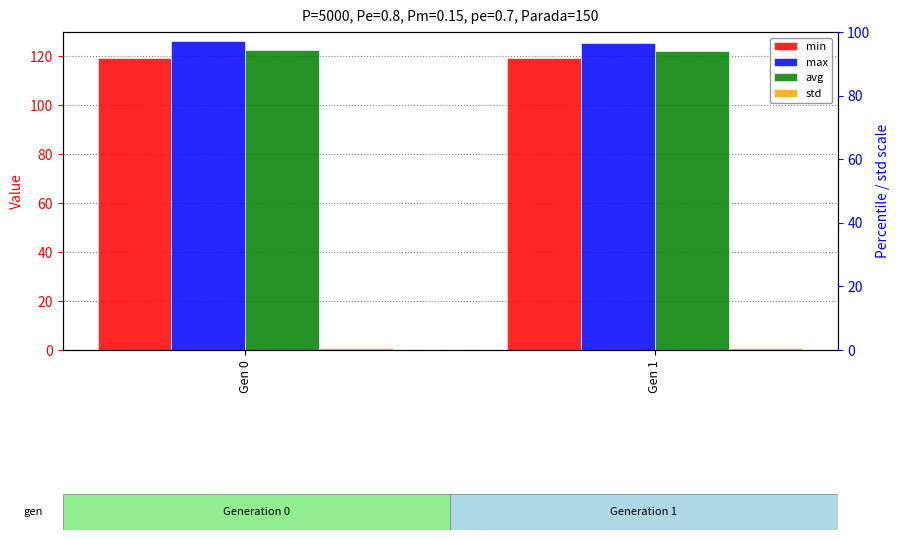

Is the value of max at Gen 1 greater than the value of min at Gen 0?

Yes